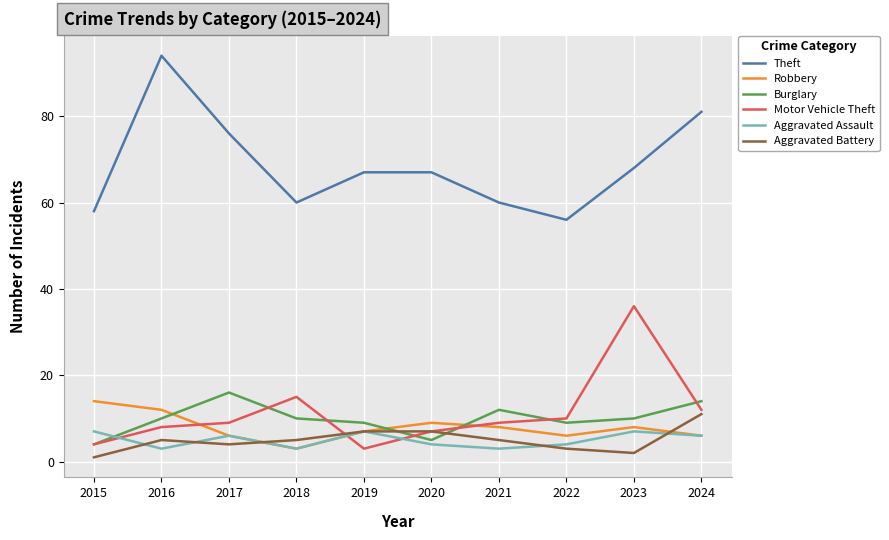

Where is the first local minimum for Motor Vehicle Theft?

2019